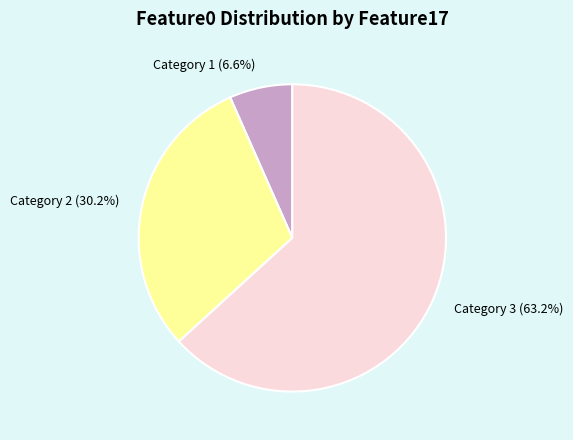

What is the ratio of the value at Category 2 to the value at Category 1?

4.6